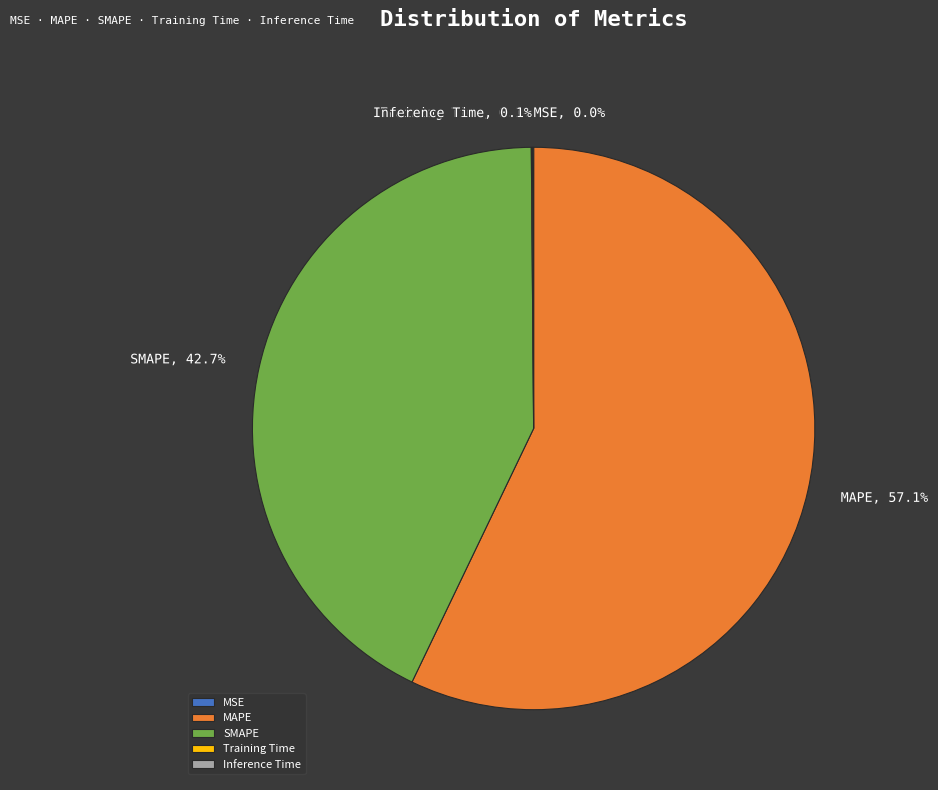

How much of the chart is everything except SMAPE?

57.3%